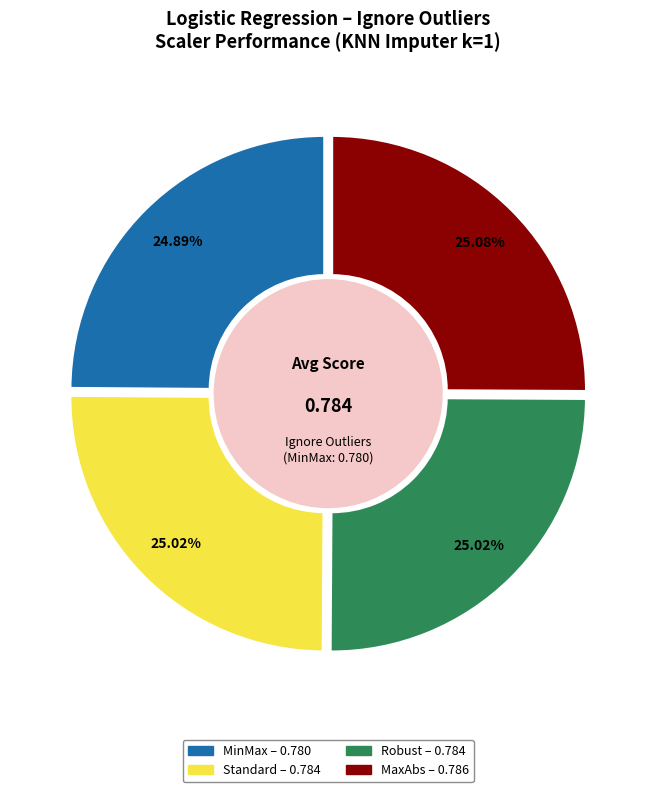

The Robust slice represents 39% of the pie. True or false?

False